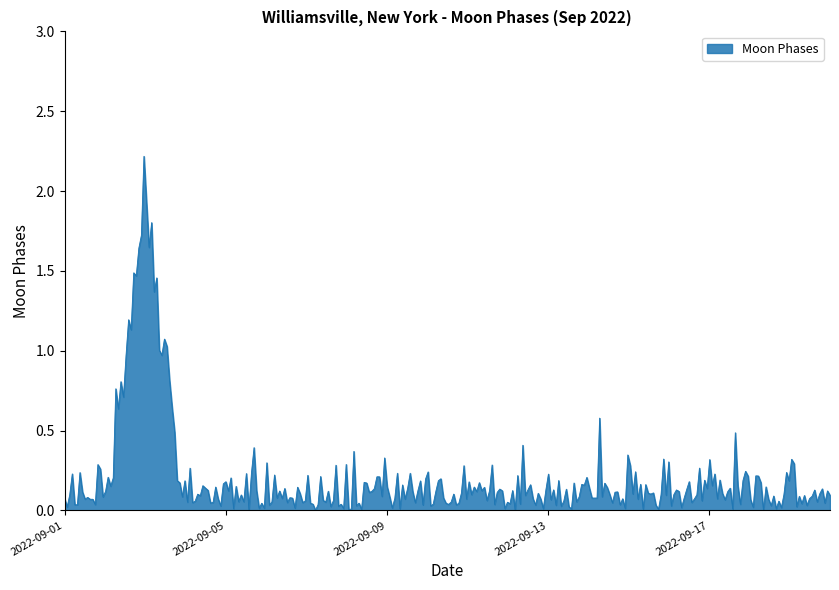

What is the greatest value displayed?

2.2